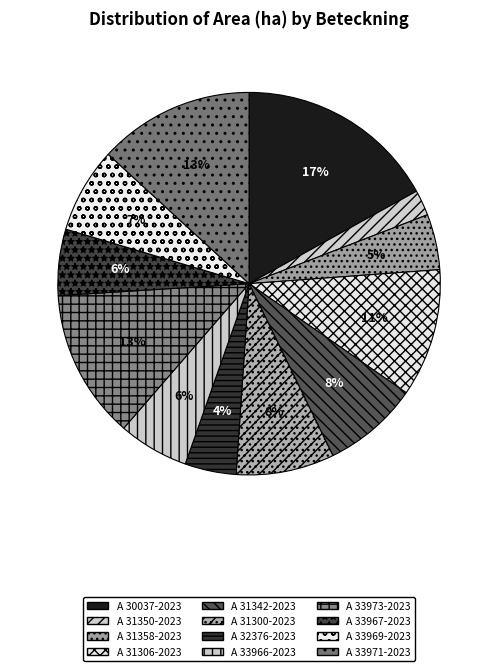

To the nearest percent, what is the difference between the largest and smallest slice percentages?

15%